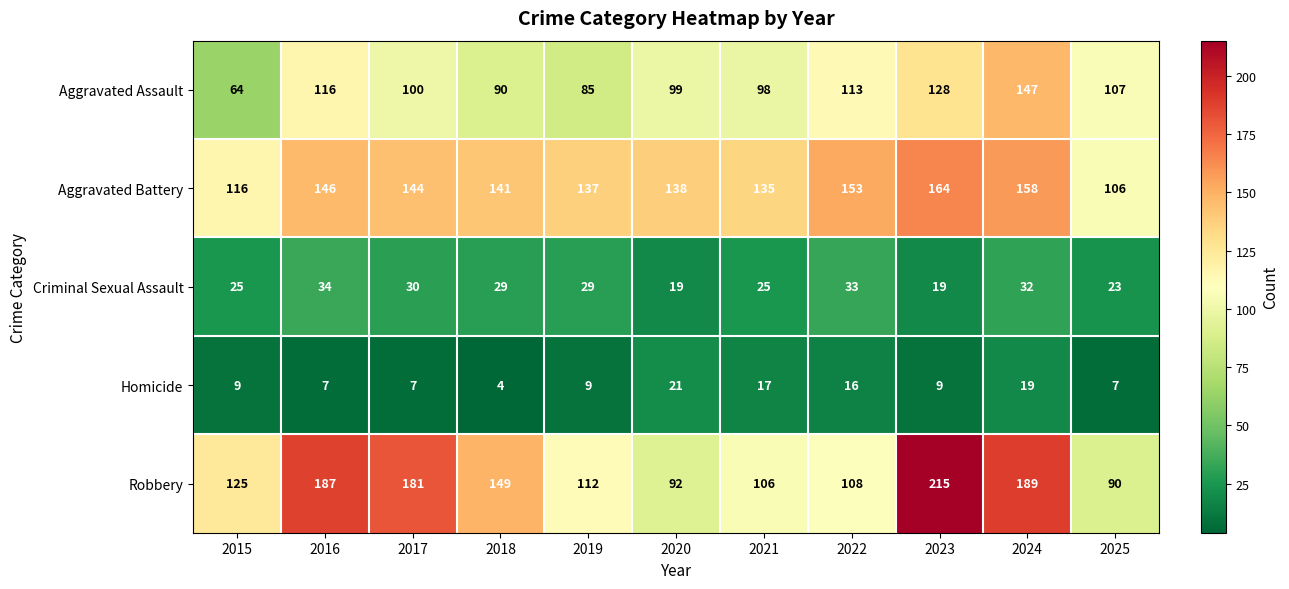

What is the difference between the Criminal Sexual Assault values at 2017 and 2025?

7